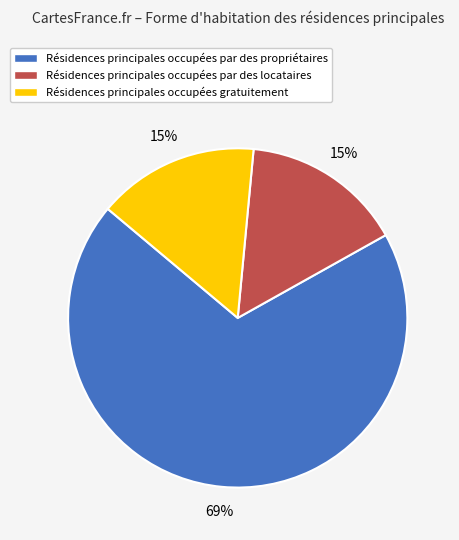

What percentage is the Résidences principales occupées par des locataires slice, to the nearest percent?

15%